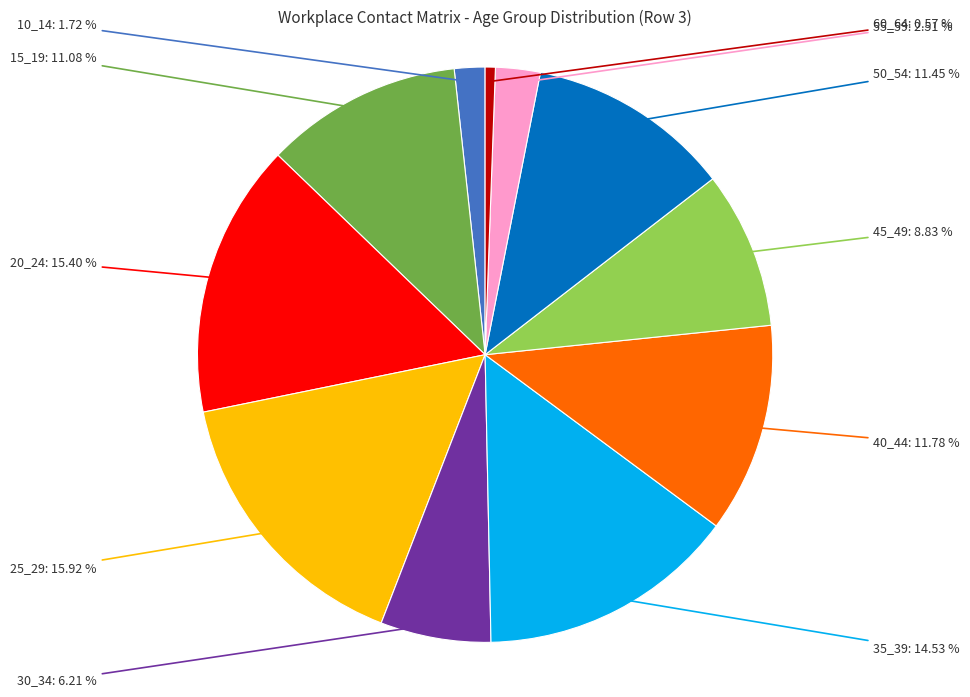

Does any single category account for the majority?

No